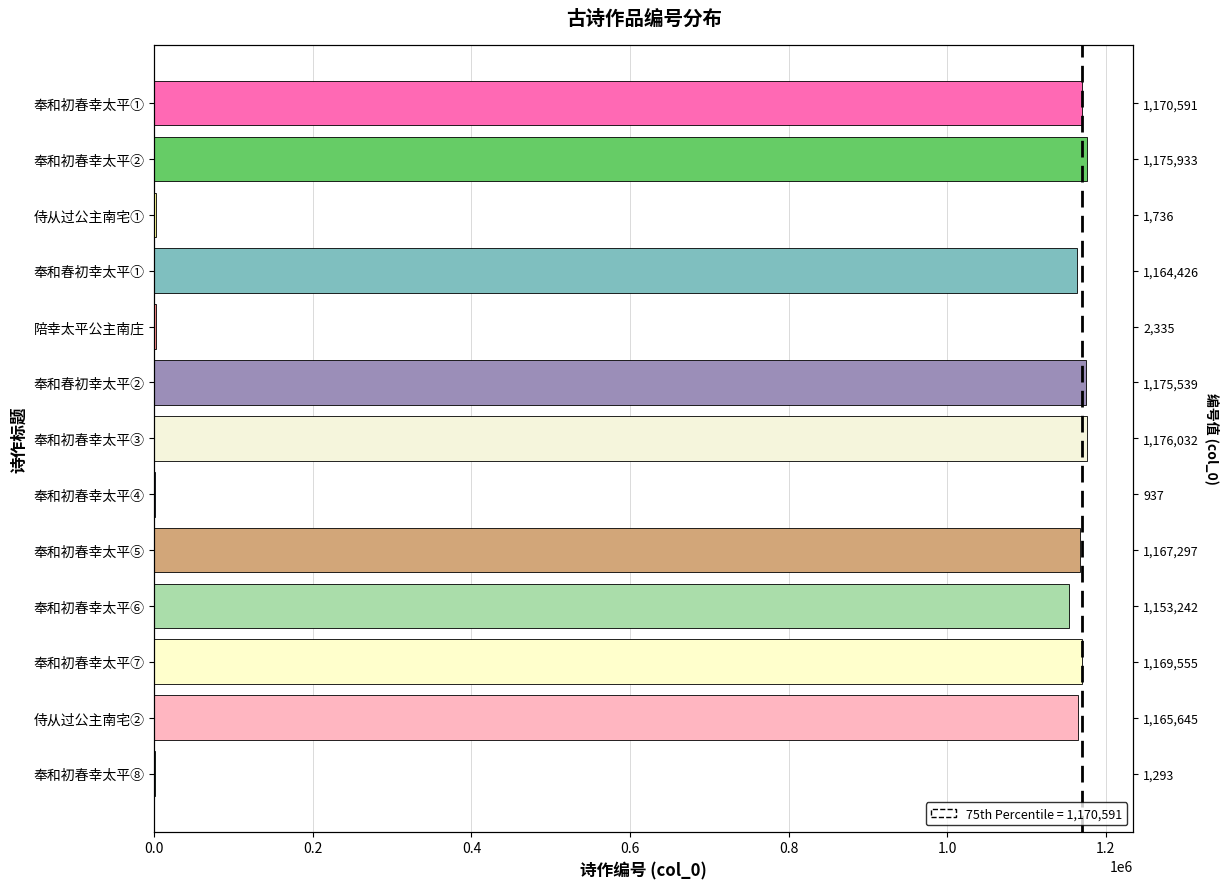

True or false: the data shows 479067 at 奉和初春幸太平⑤.

False